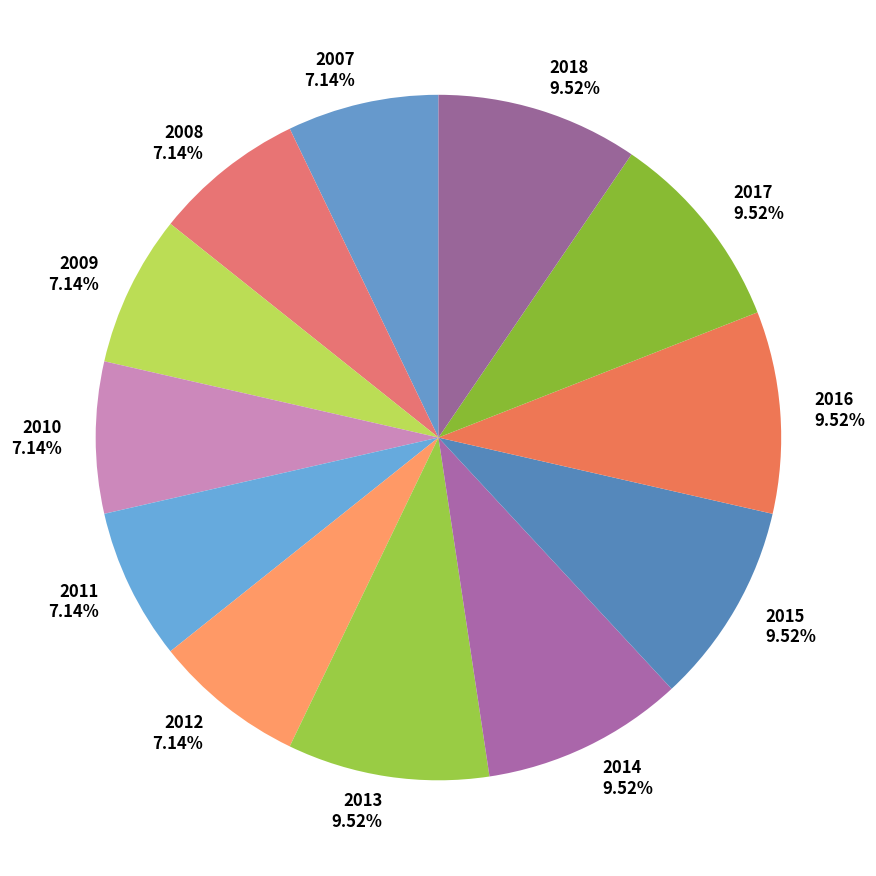

What percentage is the 2011 slice, to the nearest percent?

7%